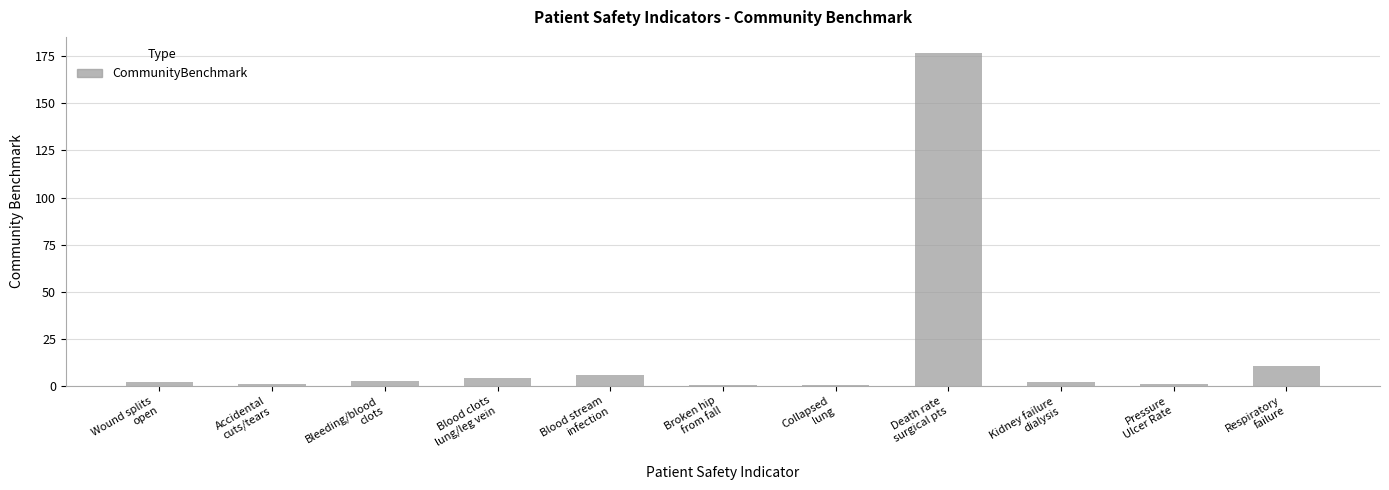

What is the greatest value displayed?

176.6